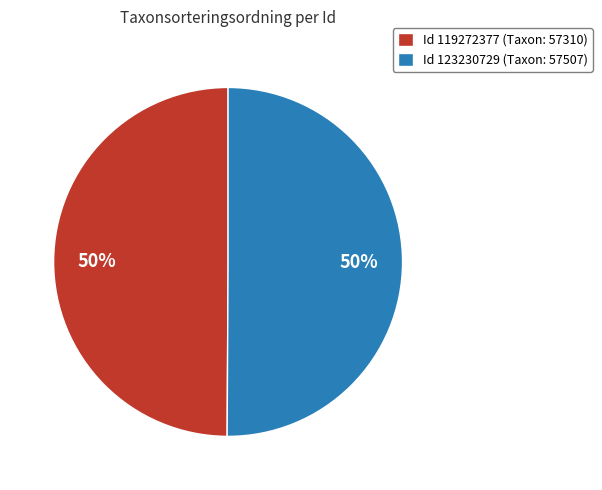

Approximately how many times larger is the value at Id 123230729 (Taxon: 57507) compared to Id 119272377 (Taxon: 57310)?

1.0